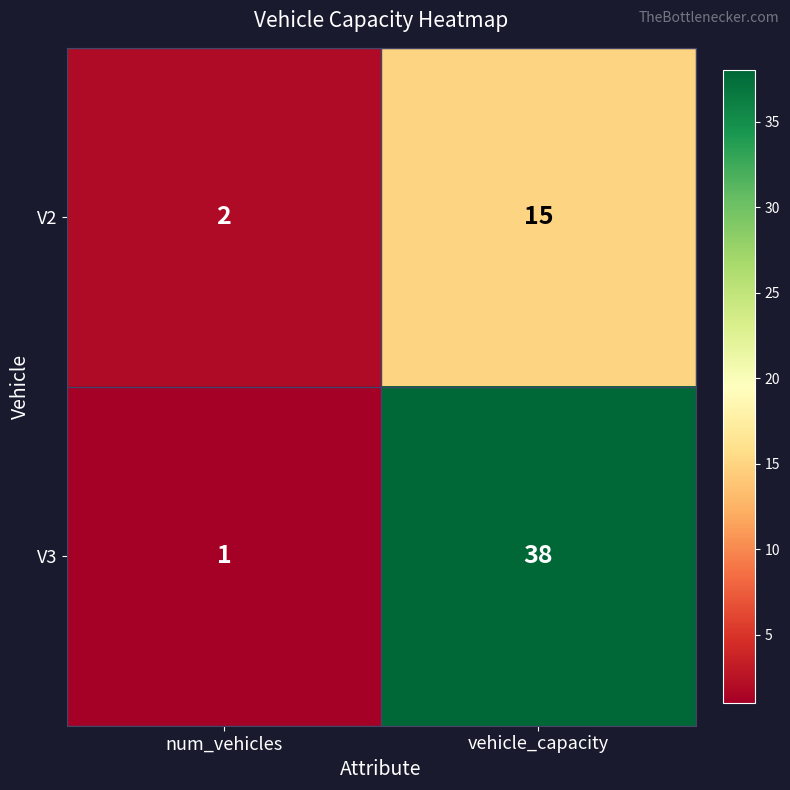

List the series in order of their overall mean, highest first.

V3, V2